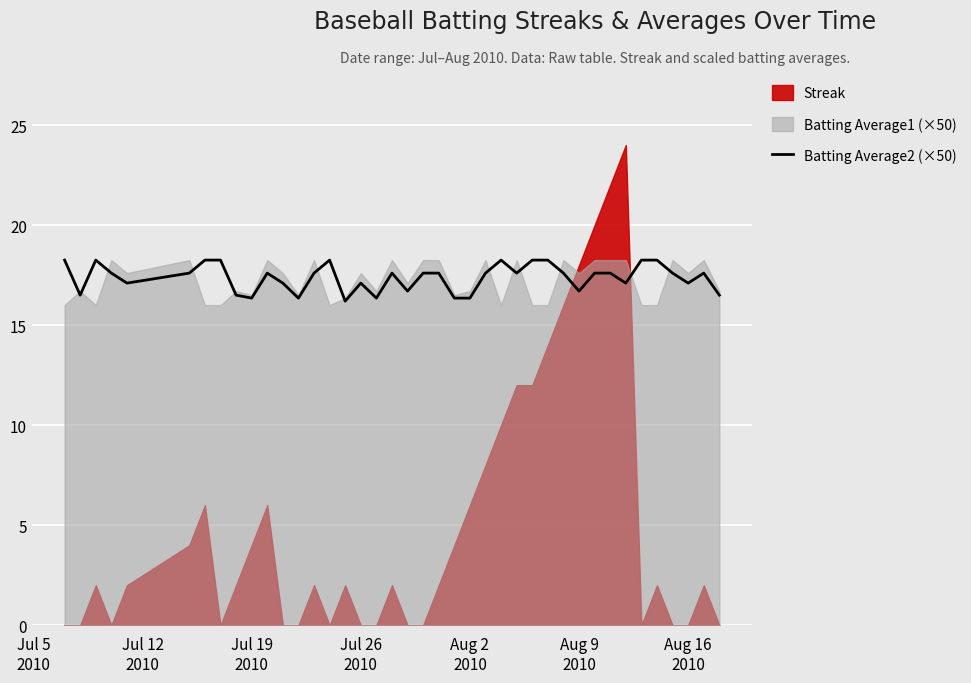

The chart shows a value of 27.5 at 20. True or false?

False